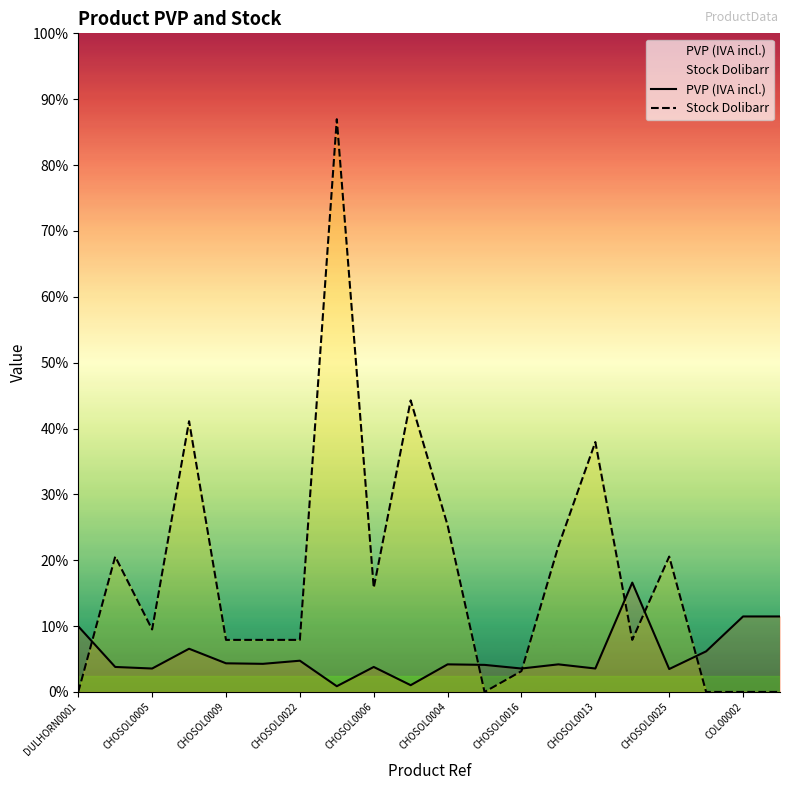

Reading left to right, list all the values displayed in this chart.

PVP (IVA incl.): 6.3	2.4	2.2	4.2	2.8	2.7	3.0	0.6	2.4	0.7	2.6	2.6	2.2	2.6	2.2	10.5	2.2	3.9	7.2	7.2
Stock Dolibarr: 0.0	13.0	6.0	26.0	5.0	5.0	5.0	55.0	10.0	28.0	16.0	0.0	2.0	14.0	24.0	5.0	13.0	0.0	0.0	0.0